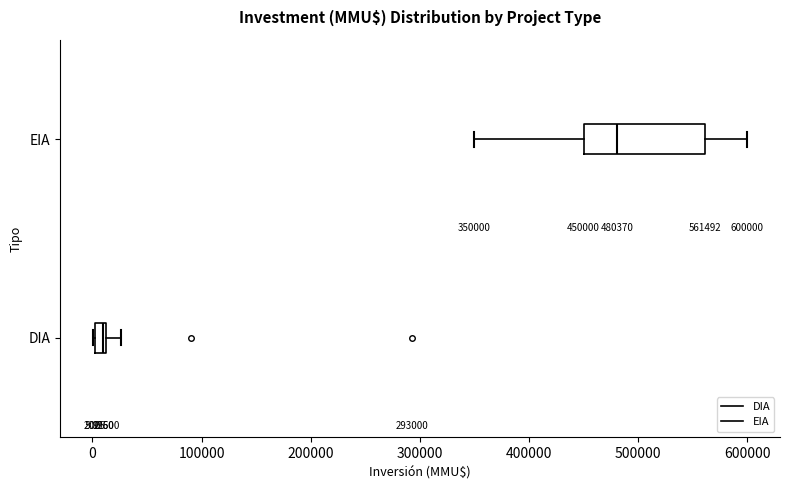

Comparing the boxes themselves (not the whiskers), which one is the widest?

EIA